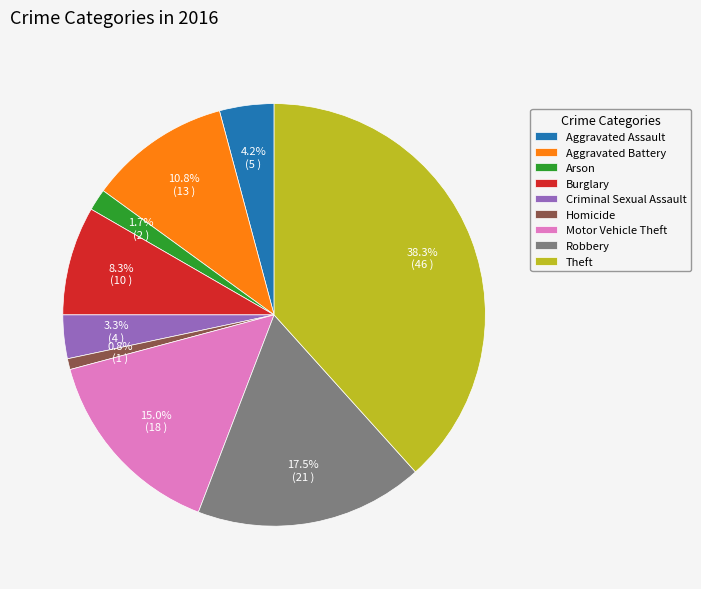

Between Theft and Homicide, which is larger?

Theft